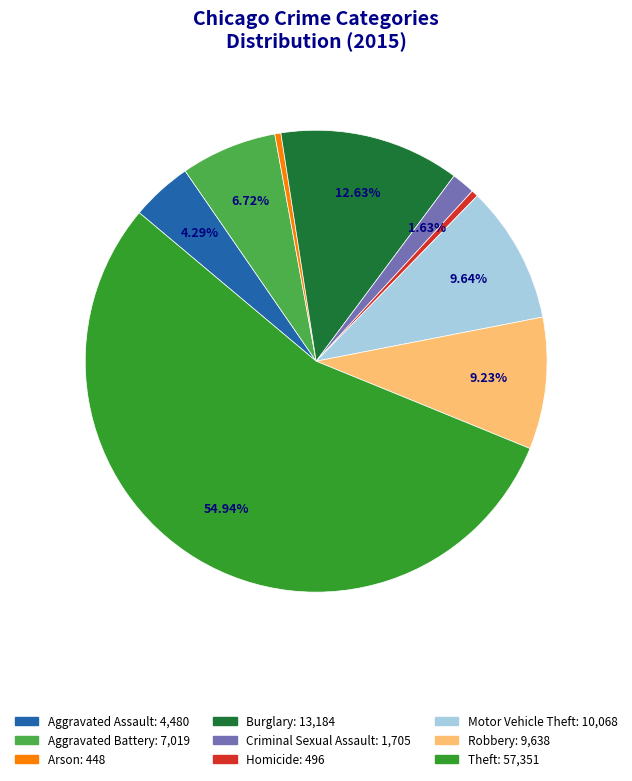

To the nearest percent, what is the difference between the largest and smallest slice percentages?

55%